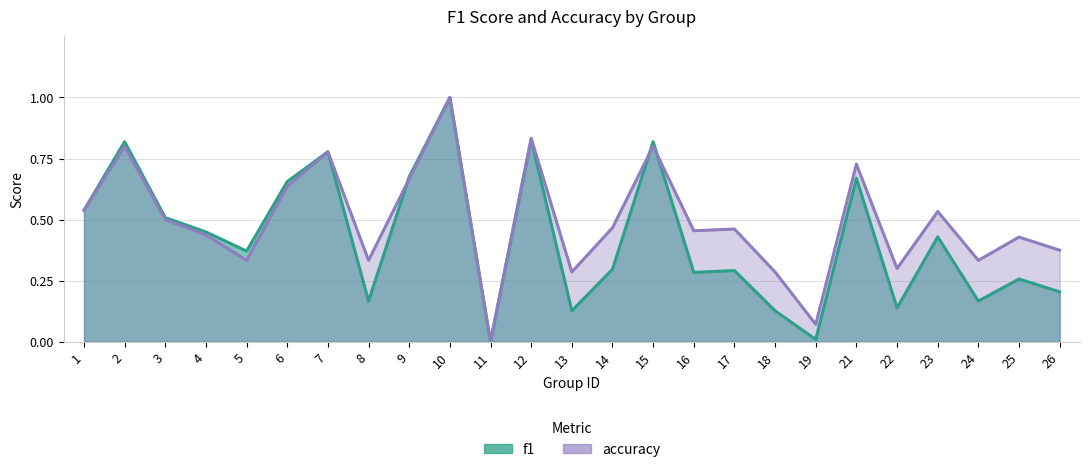

How many positive values does the f1 series have?

24